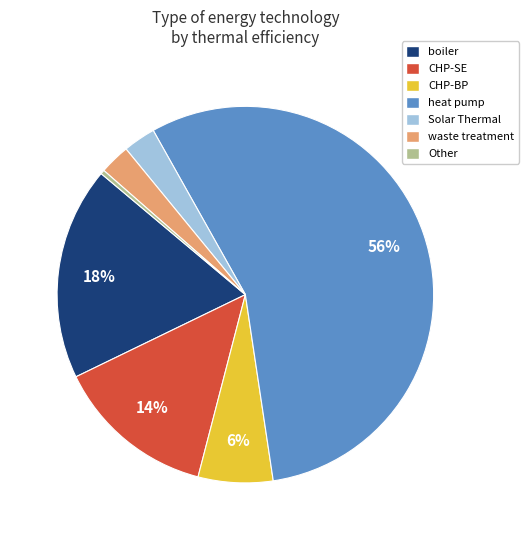

To the nearest percent, what portion does CHP-BP represent?

6%